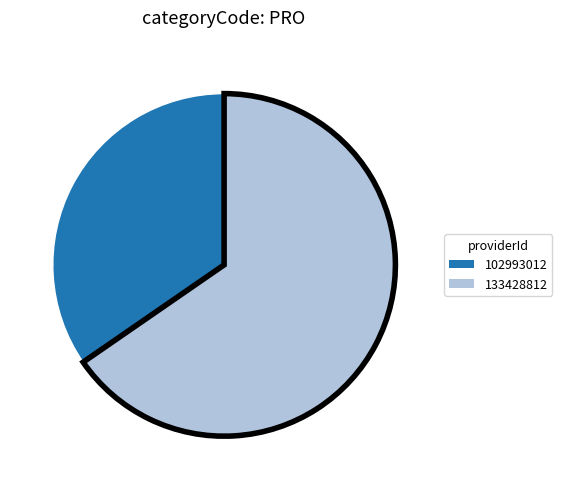

Which slice is the smallest?

102993012